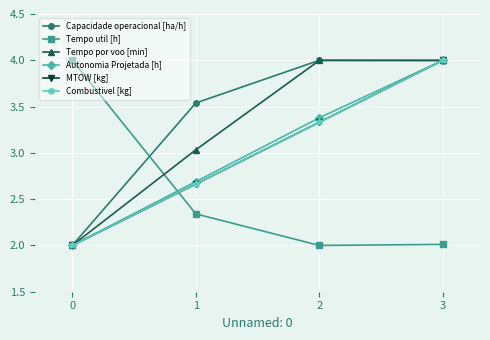

What is the value of the Capacidade operacional [ha/h] point at the 3rd from the left?

4.0